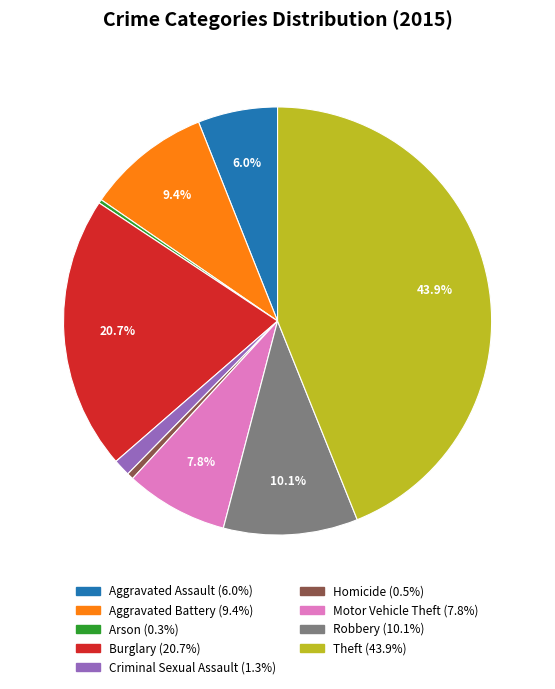

What percentage is the Burglary slice, to the nearest percent?

21%